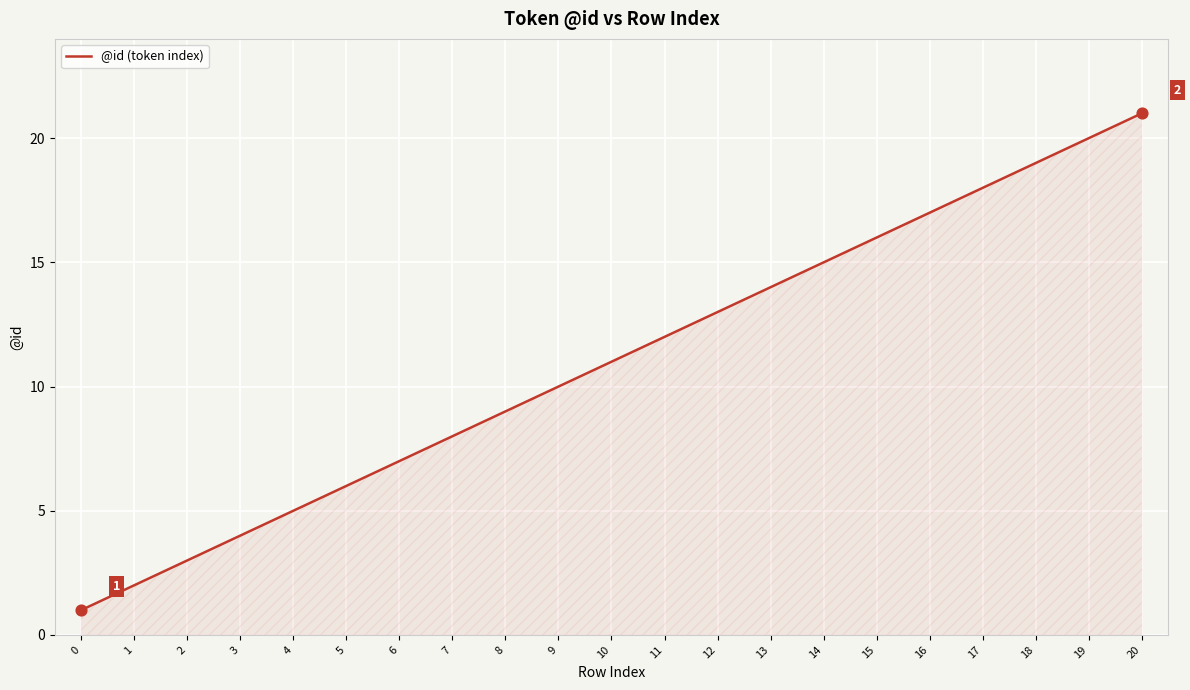

Between 11 and 17, which is larger?

17